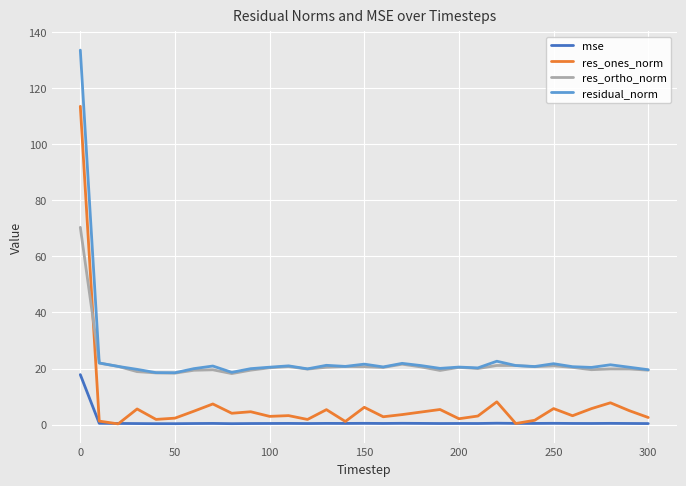

What is the maximum value for res_ortho_norm?

70.4